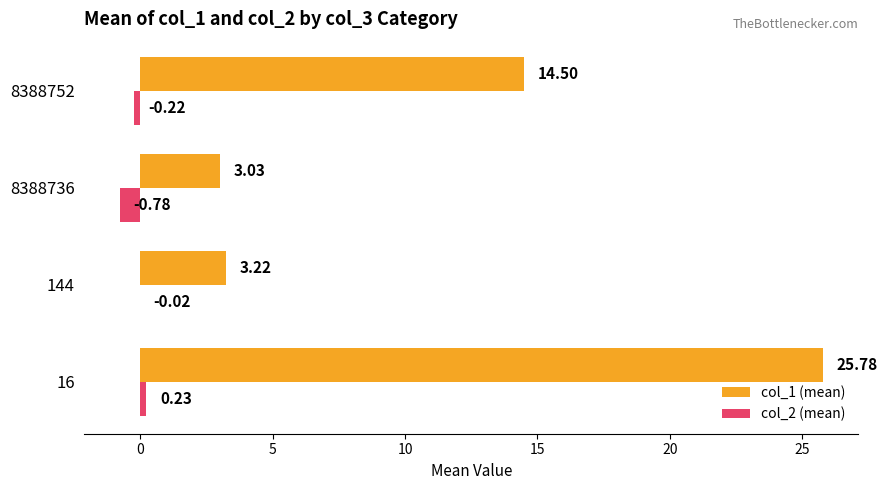

Between 144 and 8388736, which series saw the biggest shift?

col_2 (mean)